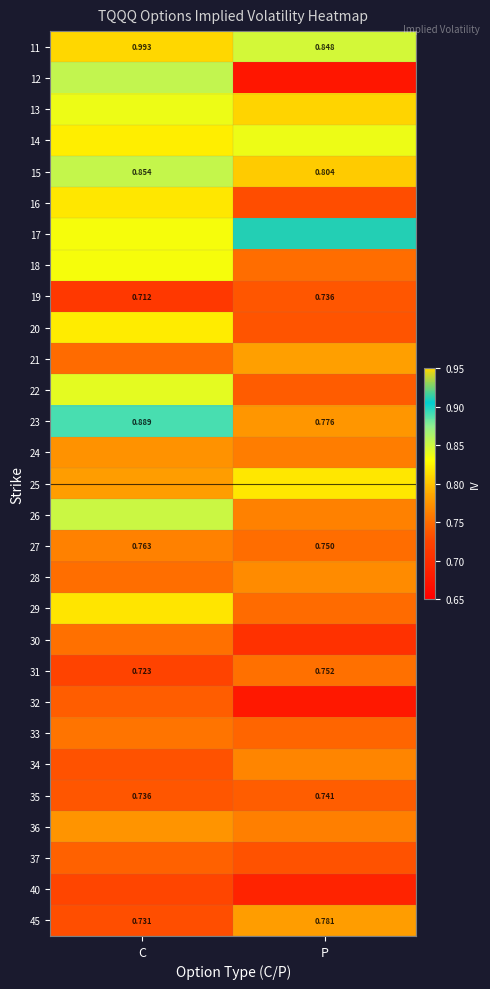

Where is 31 nearest to the value 0?

C